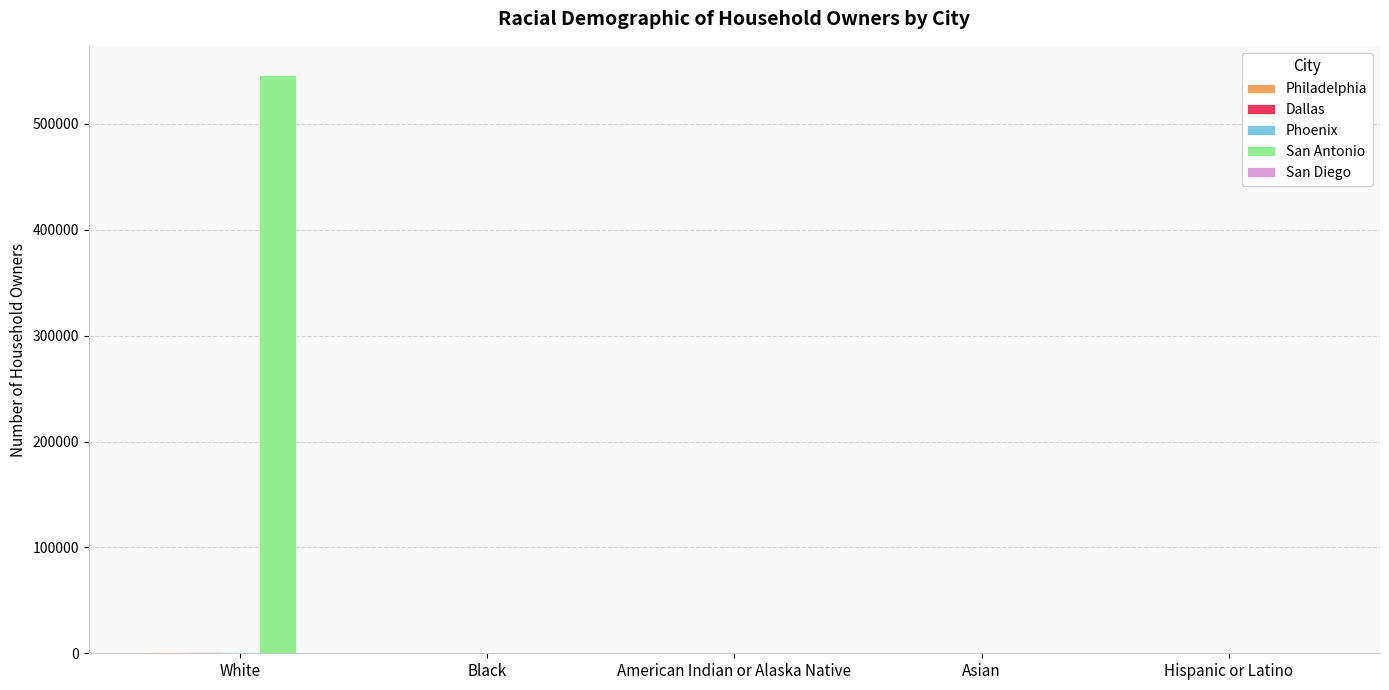

At which category is the sum across all series the highest?

White